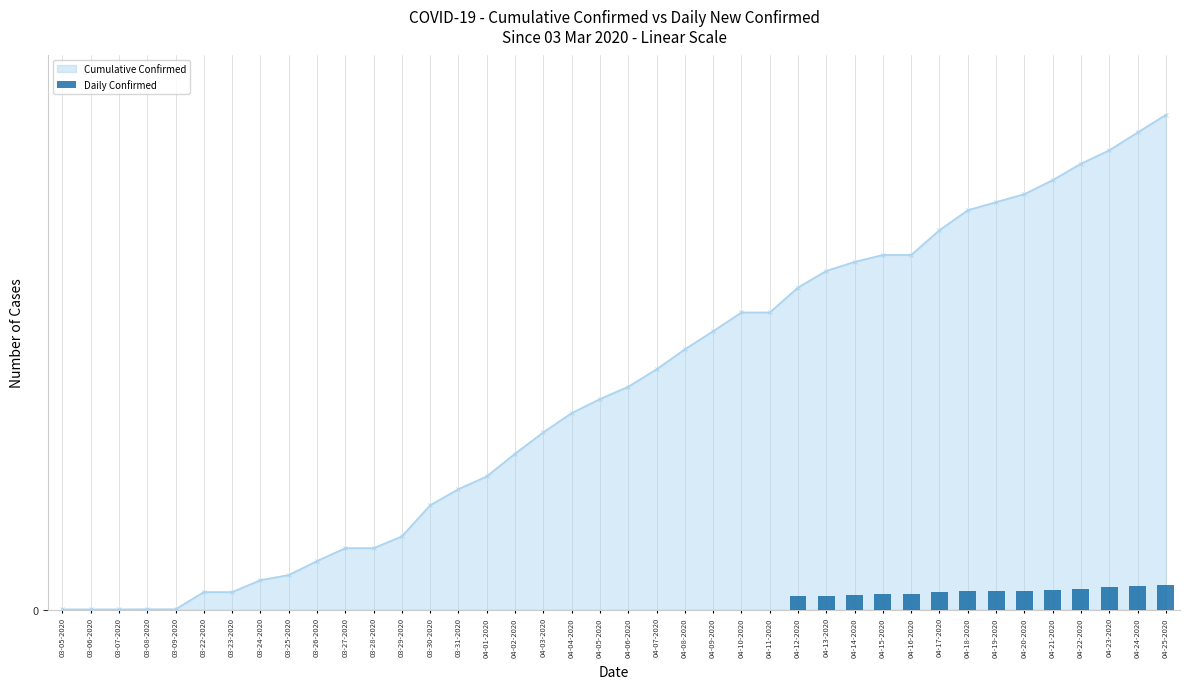

Which label corresponds to the smallest value in the chart?

03-05-2020